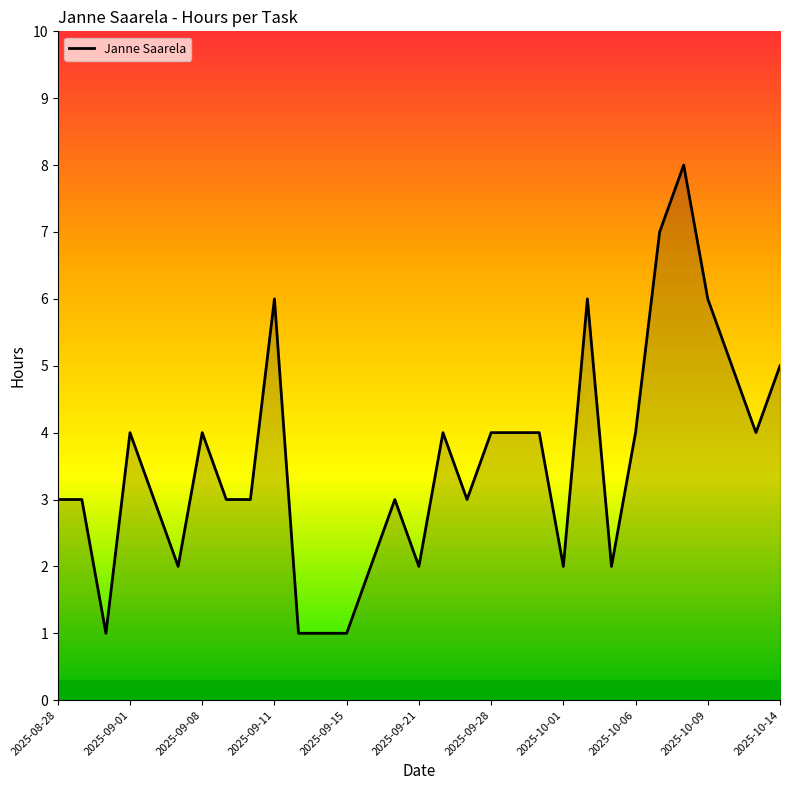

What is the difference between the maximum and minimum values?

7